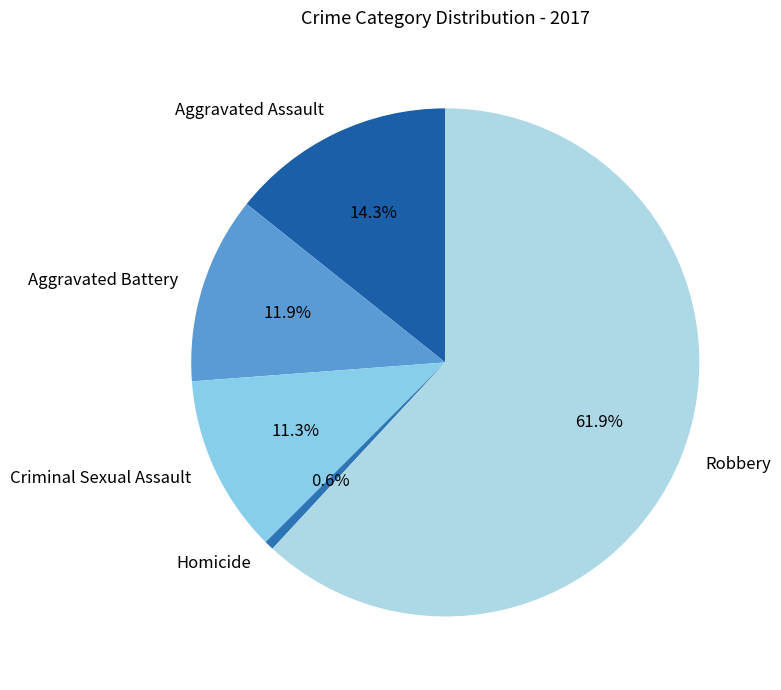

Is there a majority slice in this chart?

Yes